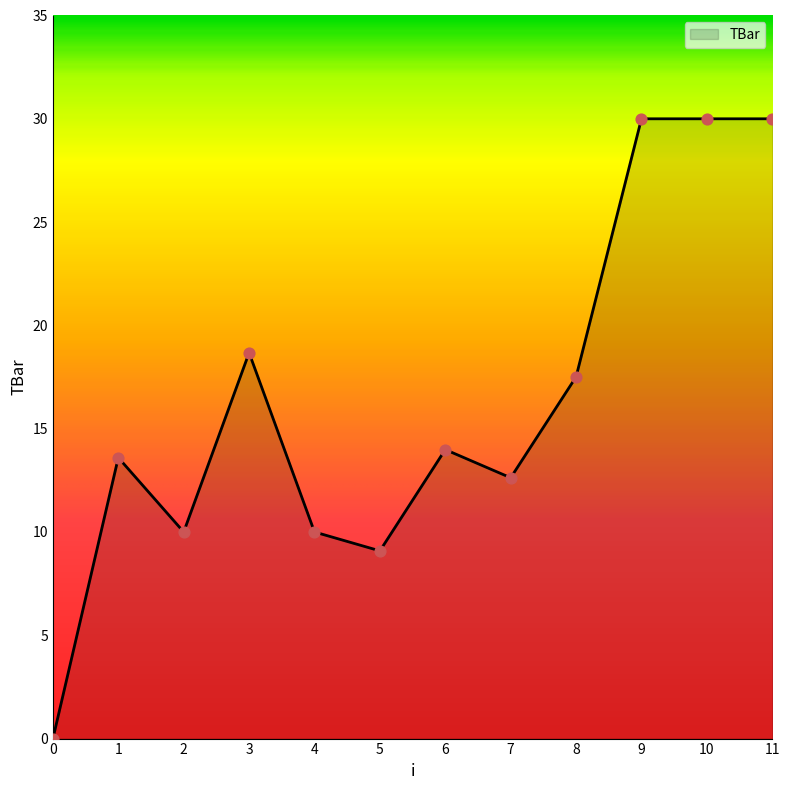

Approximately how many times larger is the value at 8 compared to 10?

0.6